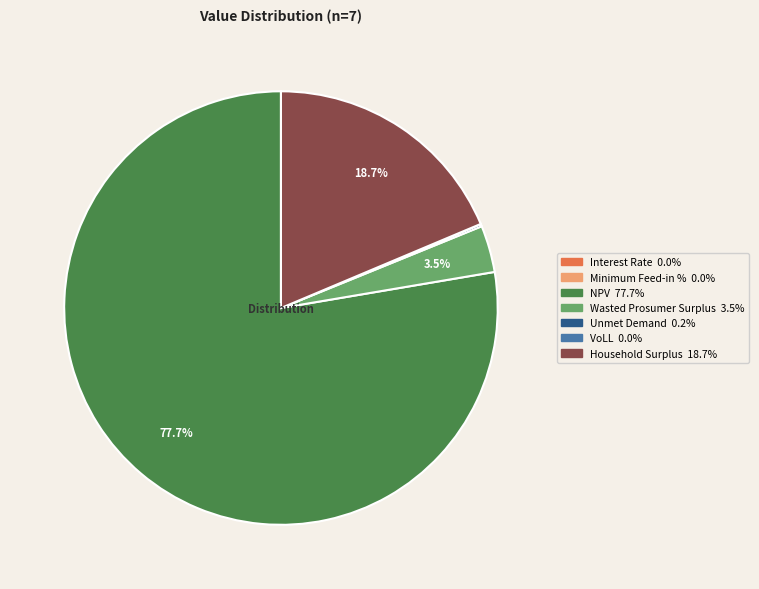

Is there any slice that represents more than half of the pie?

Yes